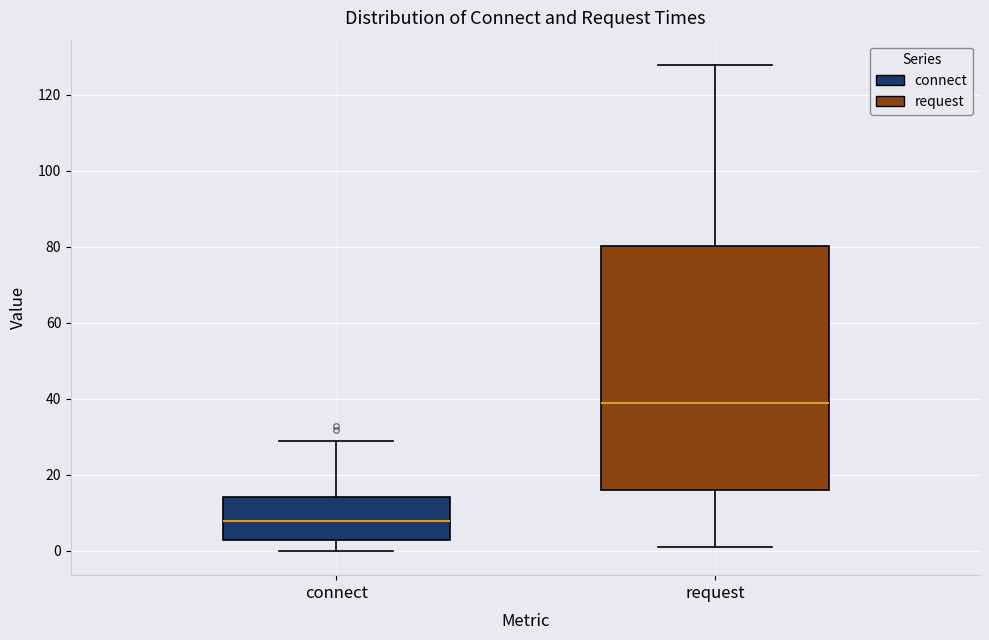

Which box's median line is the highest?

request